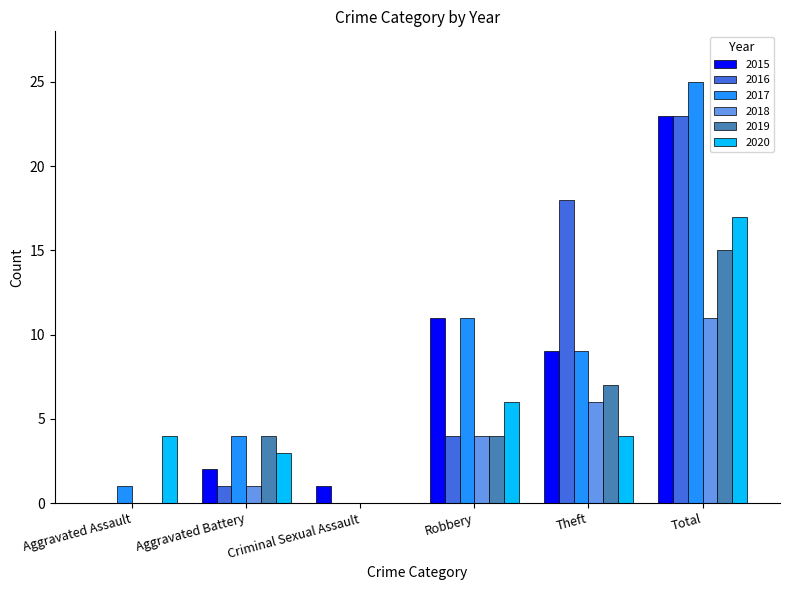

What is the sum of all 2018 values?

22